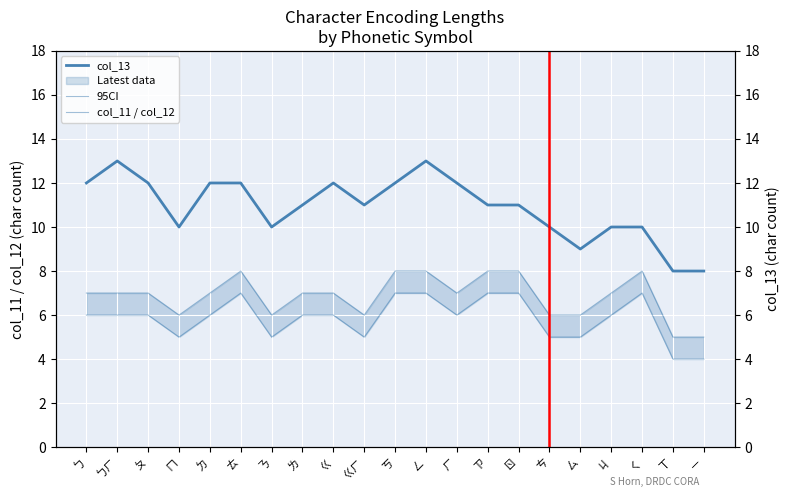

Read the col_13 value at ㄑ.

10